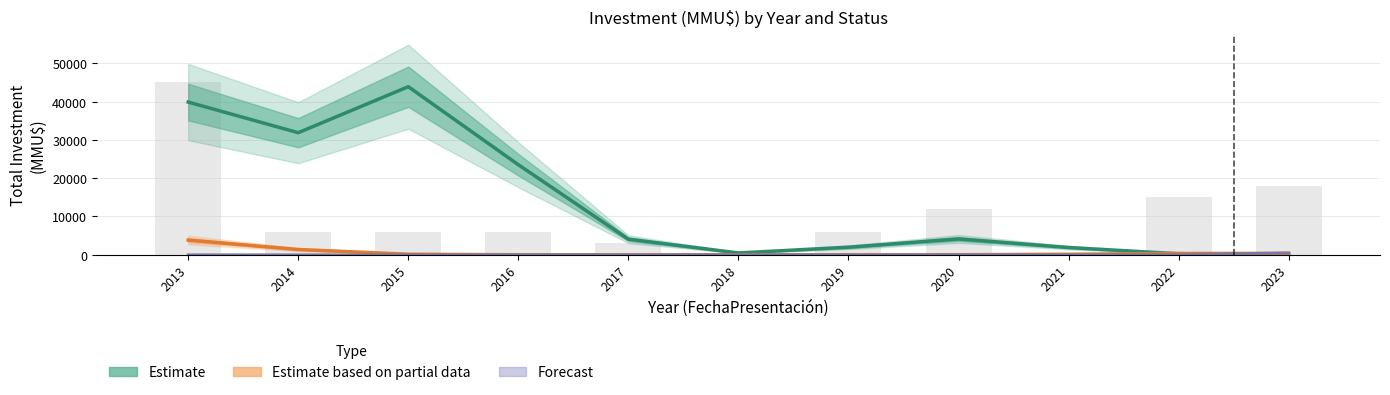

What is the difference between the maximum and minimum values in the Forecast series?

501.0